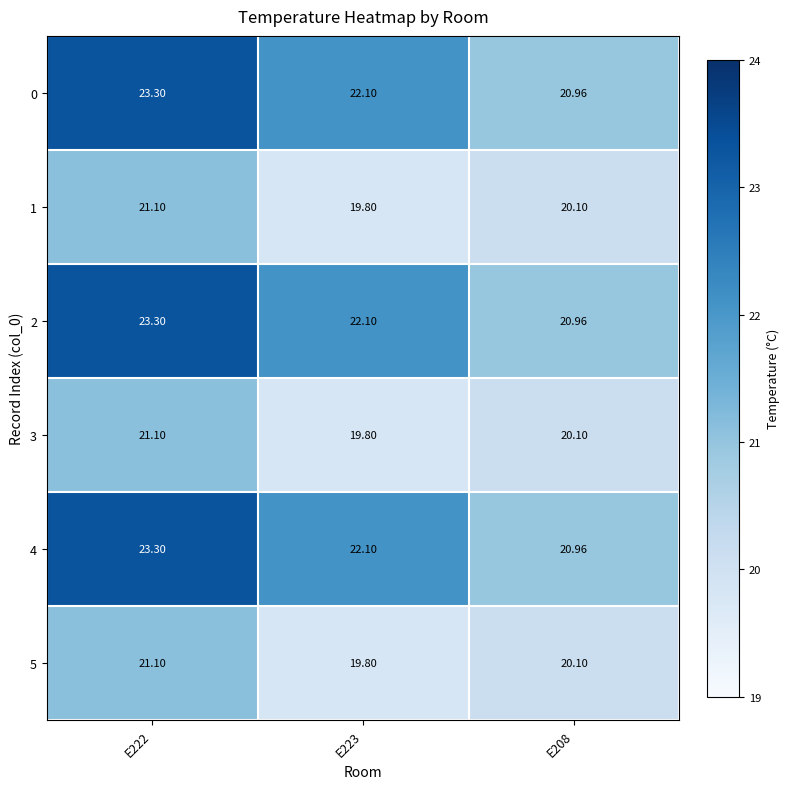

Is the value of 1 at E208 greater than the value of 2 at E222?

No